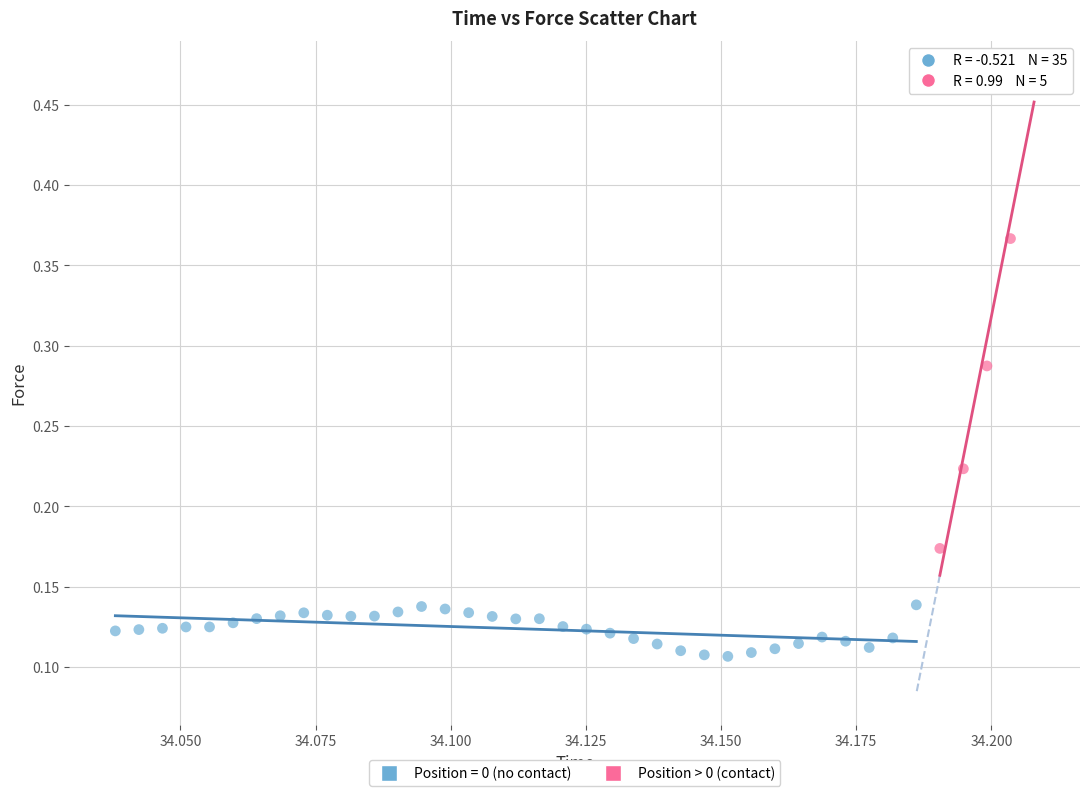

Which series has the largest Y range (max minus min)?

Position > 0 (contact)